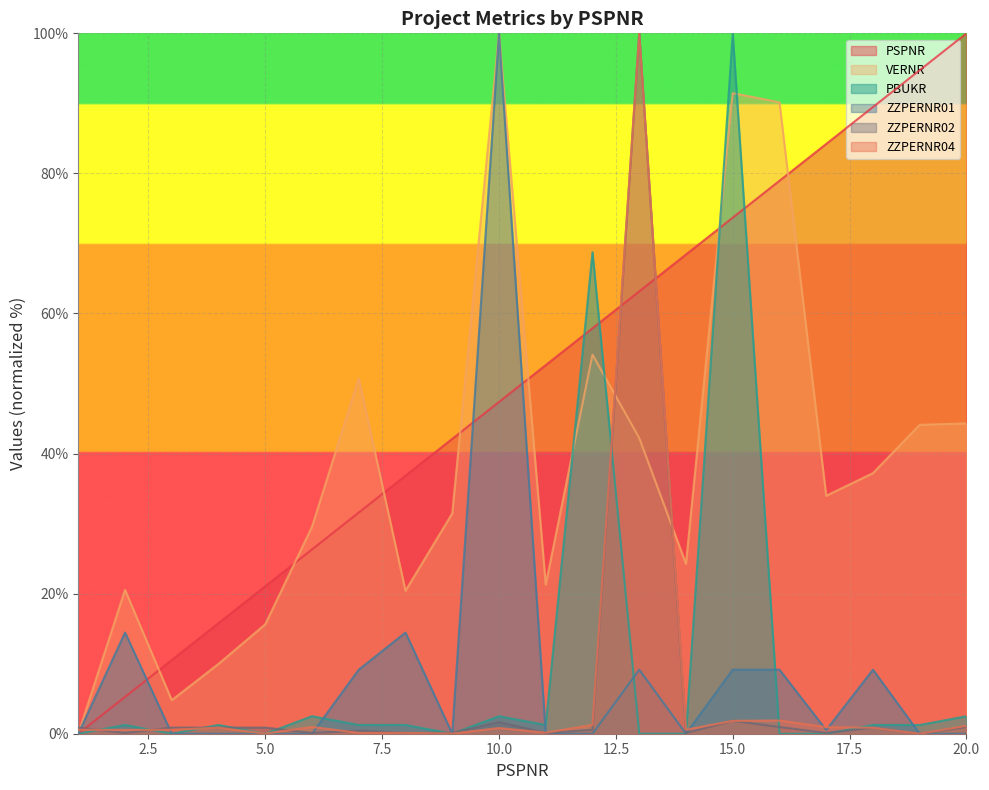

Which series ends up on top after the final intersection of ZZPERNR02 and PBUKR?

PBUKR